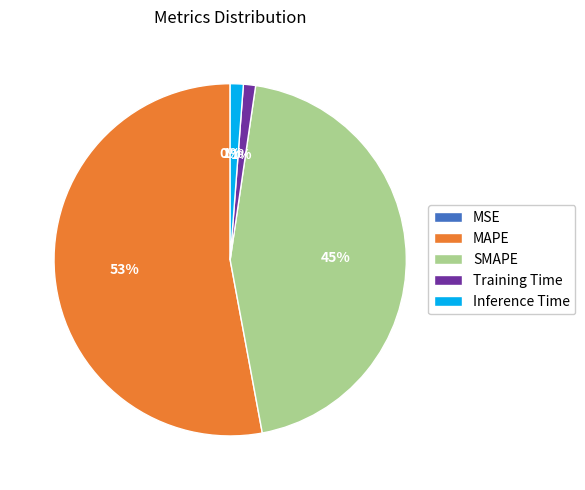

Which has a higher value, Inference Time or MAPE?

MAPE